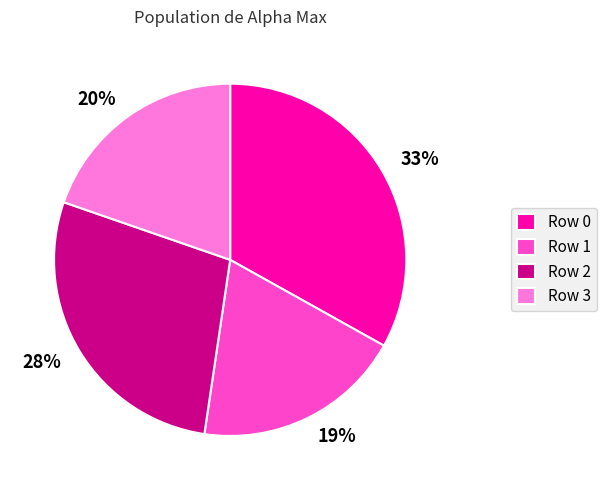

Is the sum of Row 2 and Row 3 greater than half?

No